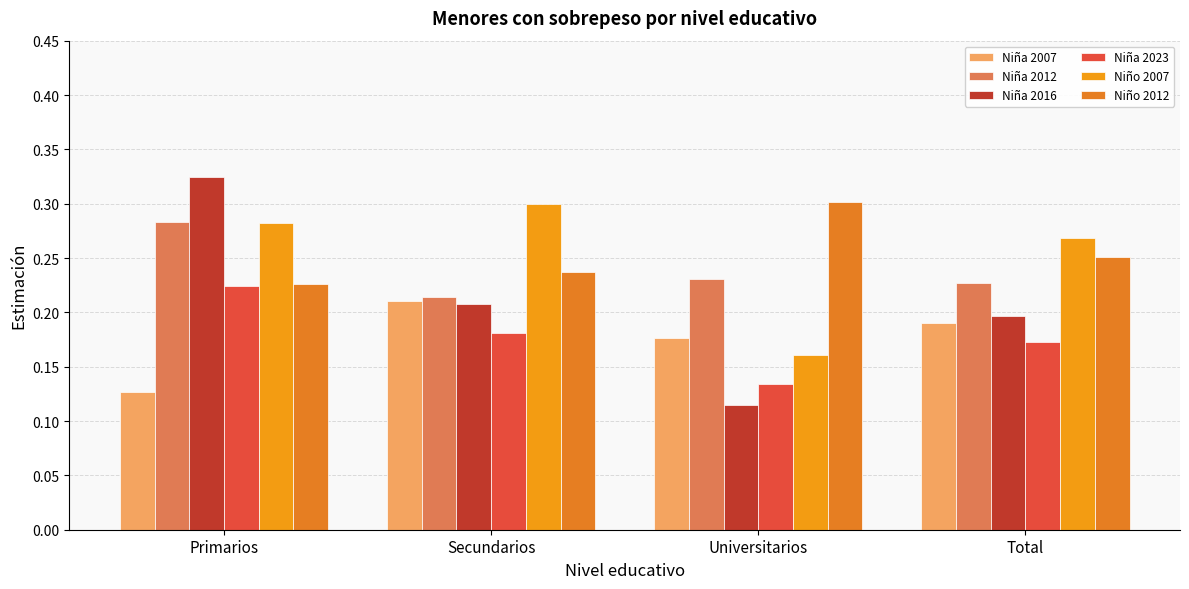

Count the Niño 2007 values in the range 0 to 1.

4